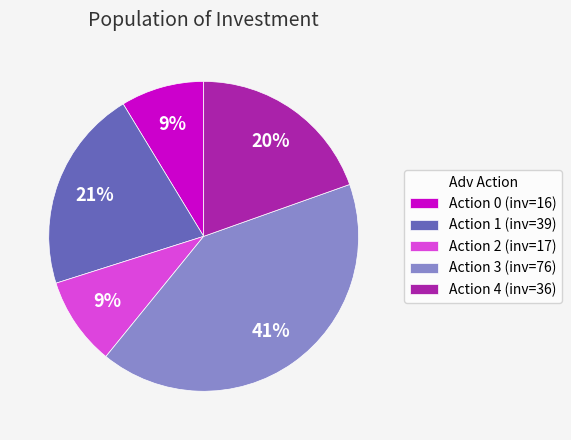

To the nearest percent, what portion does Action 3 (inv=76) represent?

41%